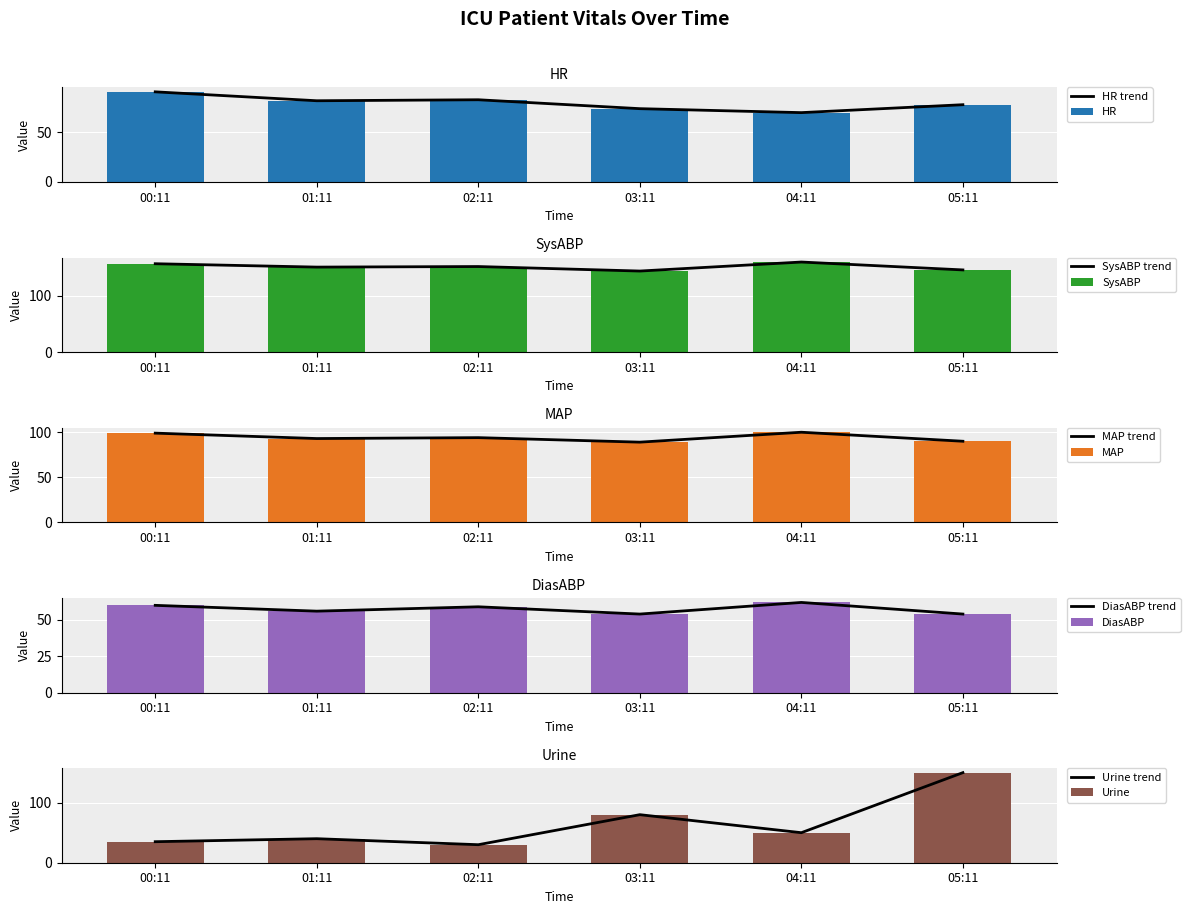

Which series has the widest spread of values?

Urine